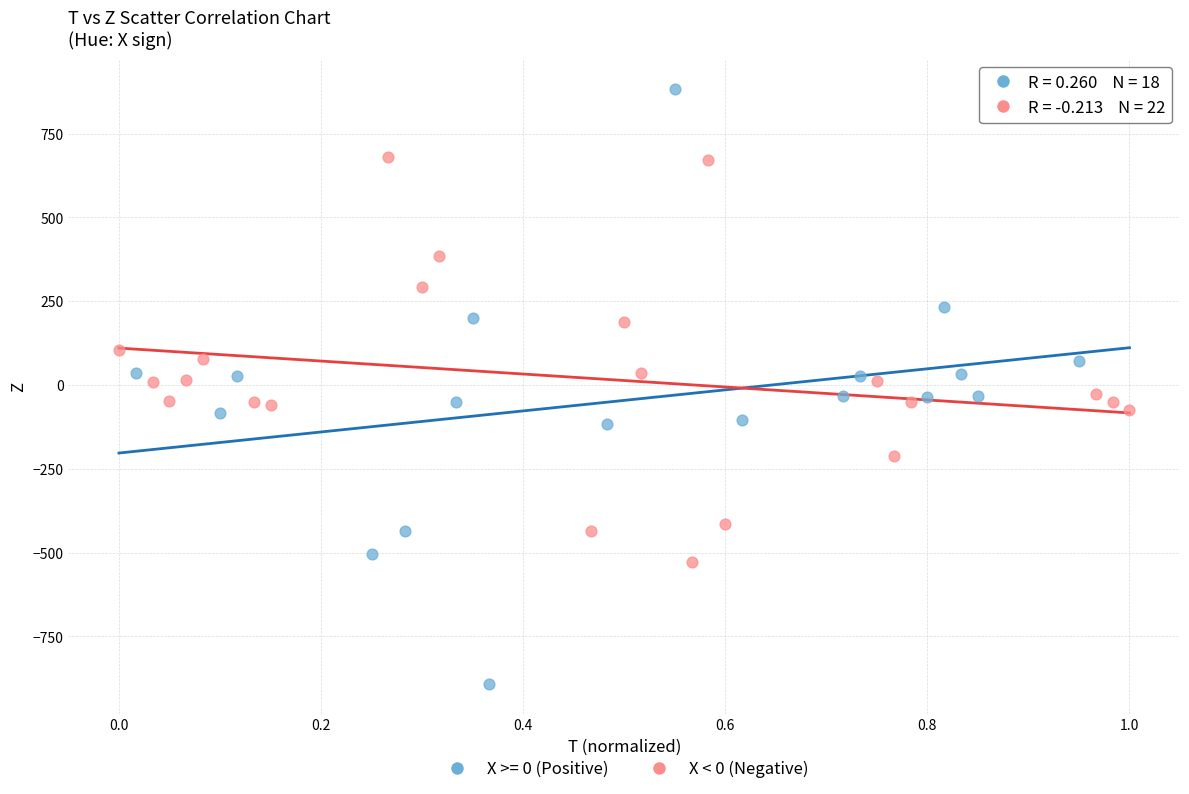

Which series reaches the maximum Y coordinate?

X >= 0 (Positive)